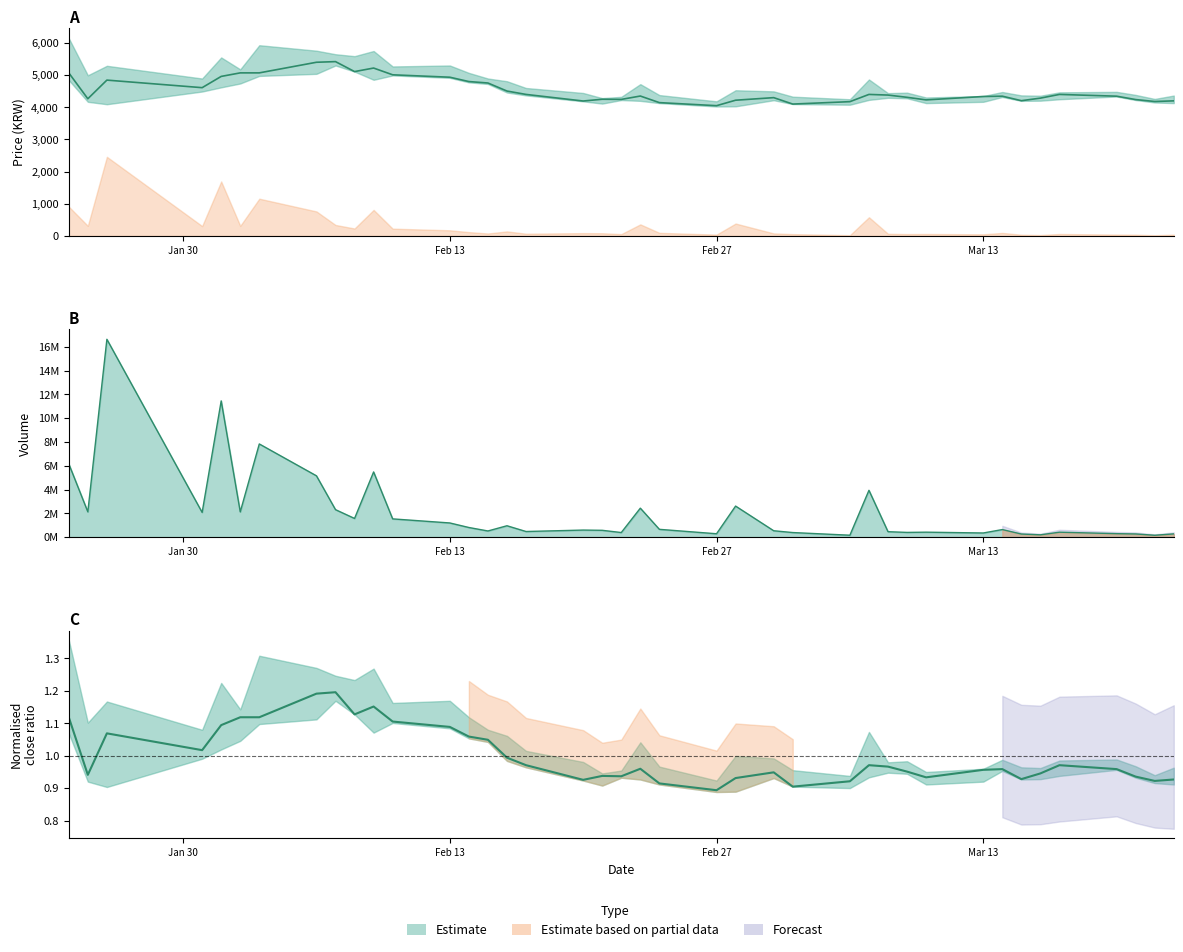

Reading left to right, list all the values displayed in this chart.

Close: 5070.0	4265.0	4845.0	4610.0	4960.0	5070.0	5070.0	5400.0	5420.0	5110.0	5220.0	5010.0	4935.0	4800.0	4755.0	4505.0	4400.0	4195.0	4250.0	4245.0	4350.0	4145.0	4050.0	4220.0	4300.0	4100.0	4175.0	4400.0	4380.0	4310.0	4230.0	4335.0	4345.0	4205.0	4285.0	4400.0	4345.0	4240.0	4180.0	4200.0
Volume line: 6158719.0	2122278.0	16628695.0	2074161.0	11450520.0	2118902.0	7830288.0	5151549.0	2306919.0	1567134.0	5476549.0	1530968.0	1188668.0	806907.0	514753.0	953528.0	469444.0	590687.0	570065.0	383128.0	2431906.0	652474.0	281057.0	2607819.0	533297.0	382017.0	158283.0	3932188.0	454596.0	394107.0	413993.0	345621.0	632877.0	257484.0	191357.0	412085.0	288363.0	263276.0	154118.0	268867.0
Close ratio: 1.1	0.9	1.1	1.0	1.1	1.1	1.1	1.2	1.2	1.1	1.2	1.1	1.1	1.1	1.0	1.0	1.0	0.9	0.9	0.9	1.0	0.9	0.9	0.9	0.9	0.9	0.9	1.0	1.0	1.0	0.9	1.0	1.0	0.9	0.9	1.0	1.0	0.9	0.9	0.9